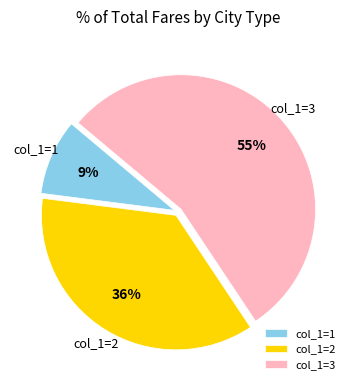

Count the number of slices in the pie.

3